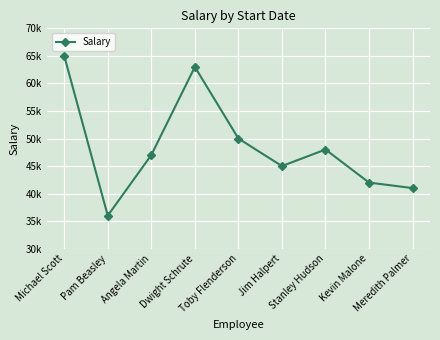

What is the label of the 1st point from the right?

Meredith Palmer